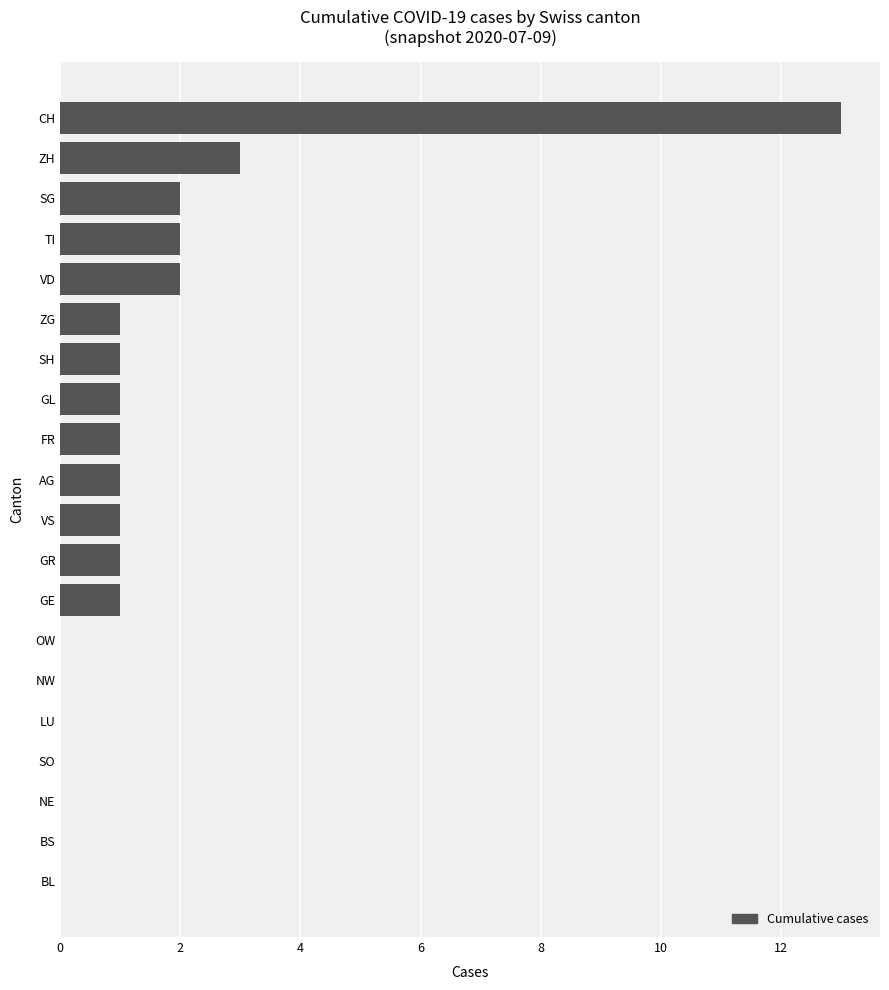

Reading bottom to top, list all the values displayed in this chart.

BL=0	BS=0	NE=0	SO=0	LU=0	NW=0	OW=0	GE=1	GR=1	VS=1	AG=1	FR=1	GL=1	SH=1	ZG=1	VD=2	TI=2	SG=2	ZH=3	CH=13